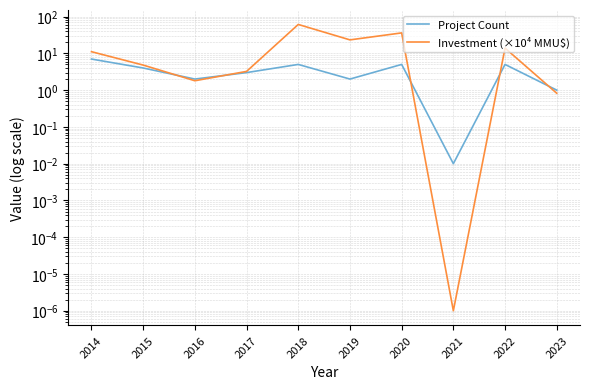

How many intersections are there between Investment (×10⁴ MMU$) and Project Count?

5